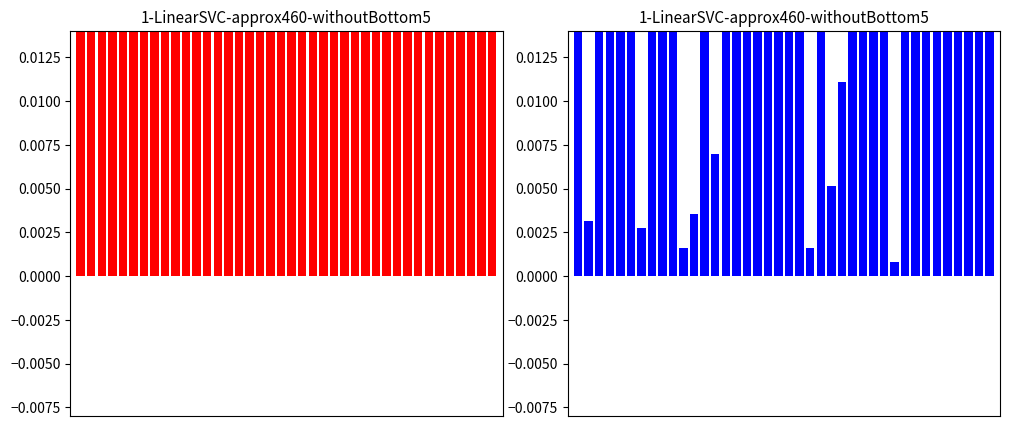

How many groups of bars are there?

40